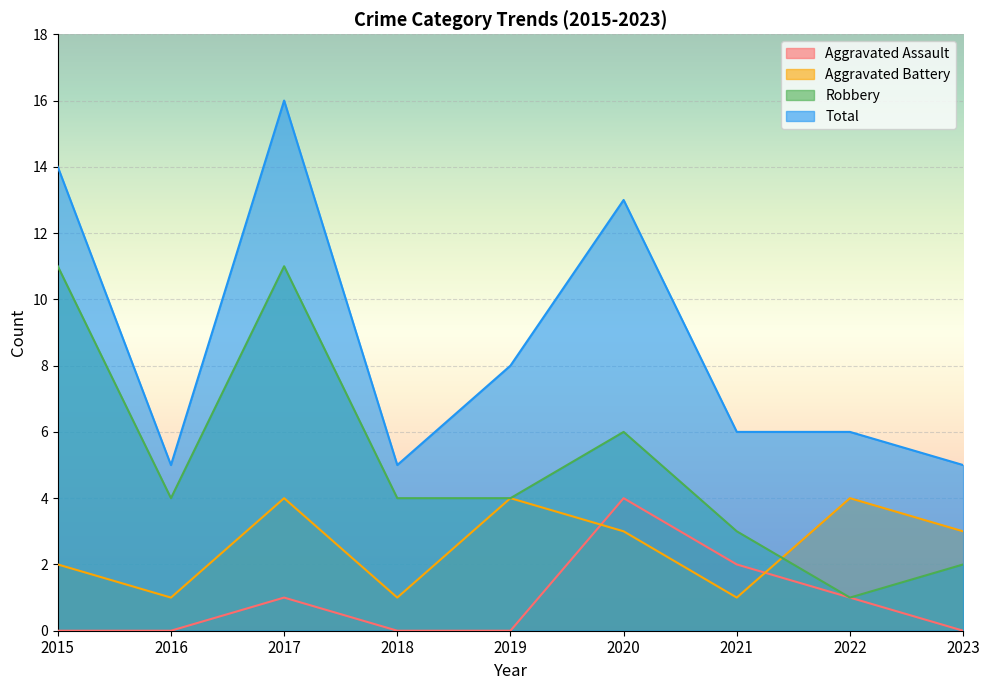

Which has a higher value, 2023 or 2020?

2020